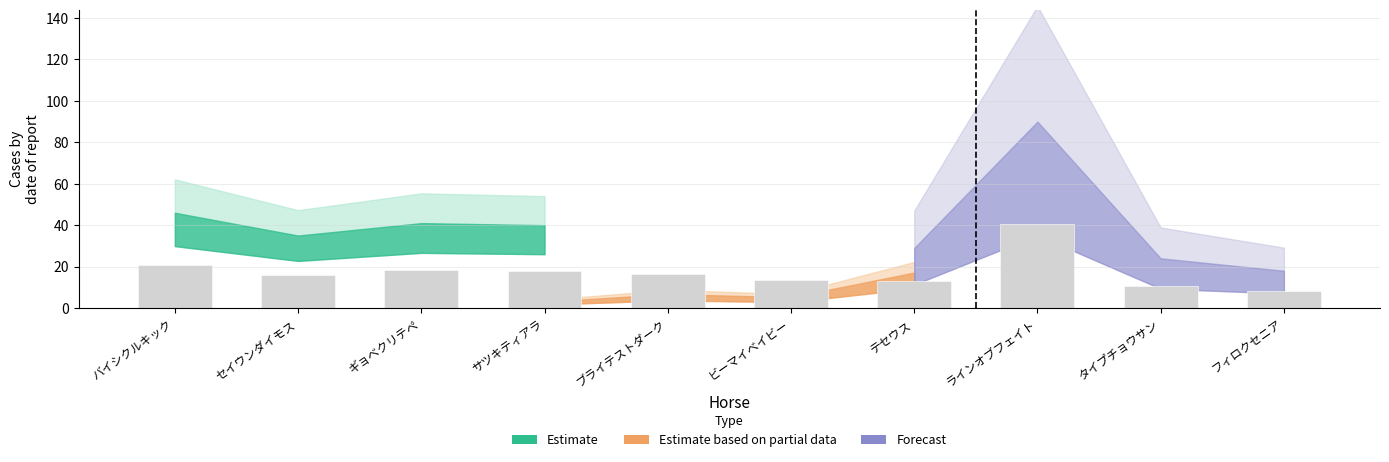

What is the sum of all values?

175.1